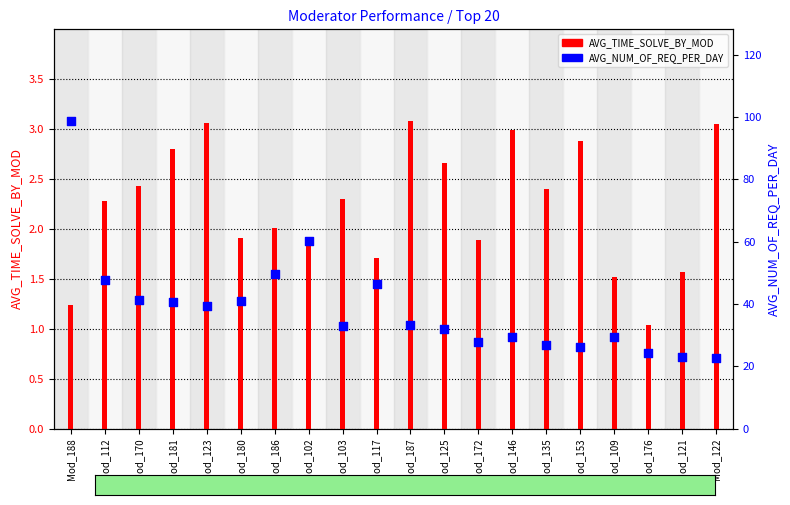

Which series contains the lowest Y value?

AVG_TIME_SOLVE_BY_MOD